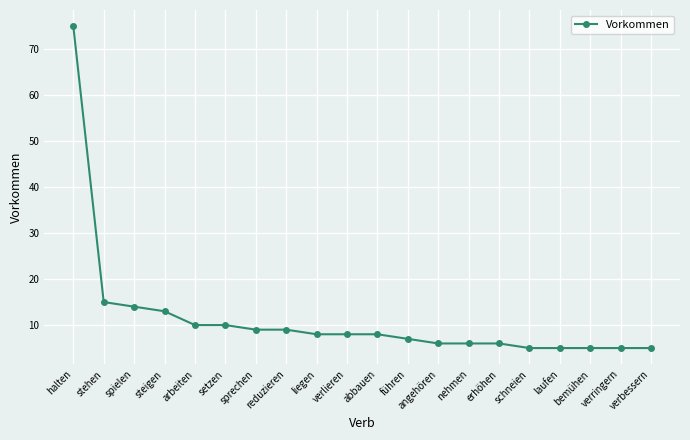

What position from the right is schneien?

5